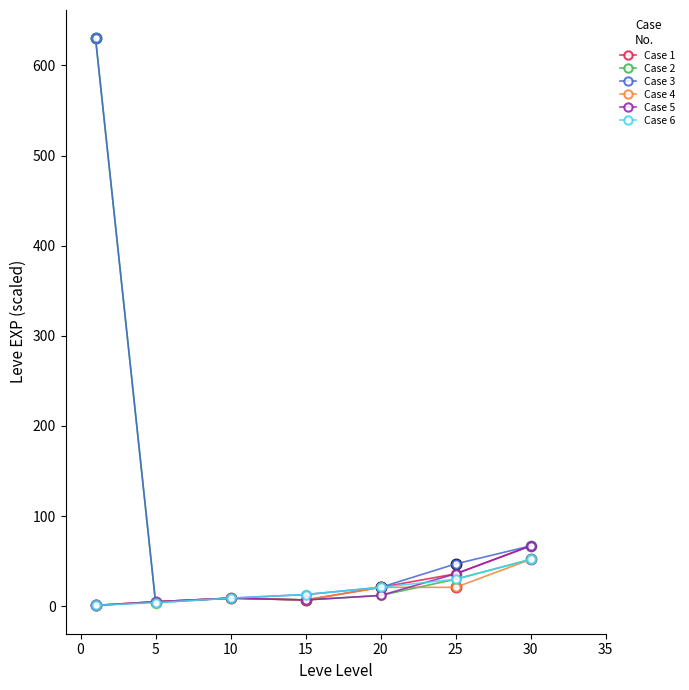

True or false: Case 6 has more than 2 points higher than both neighbors.

False